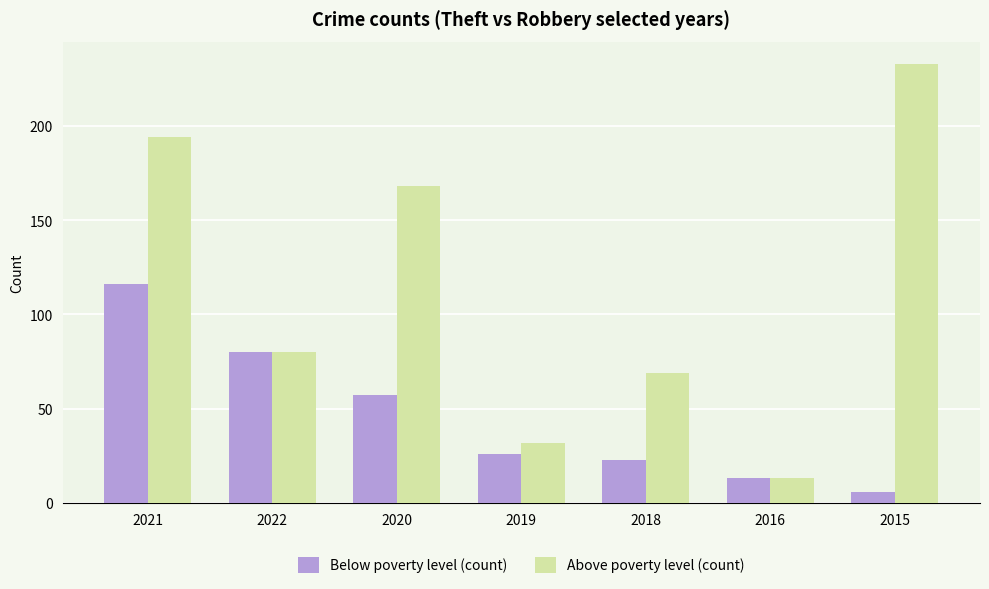

What is the difference between the Above poverty level (count) values at 2020 and 2022?

88